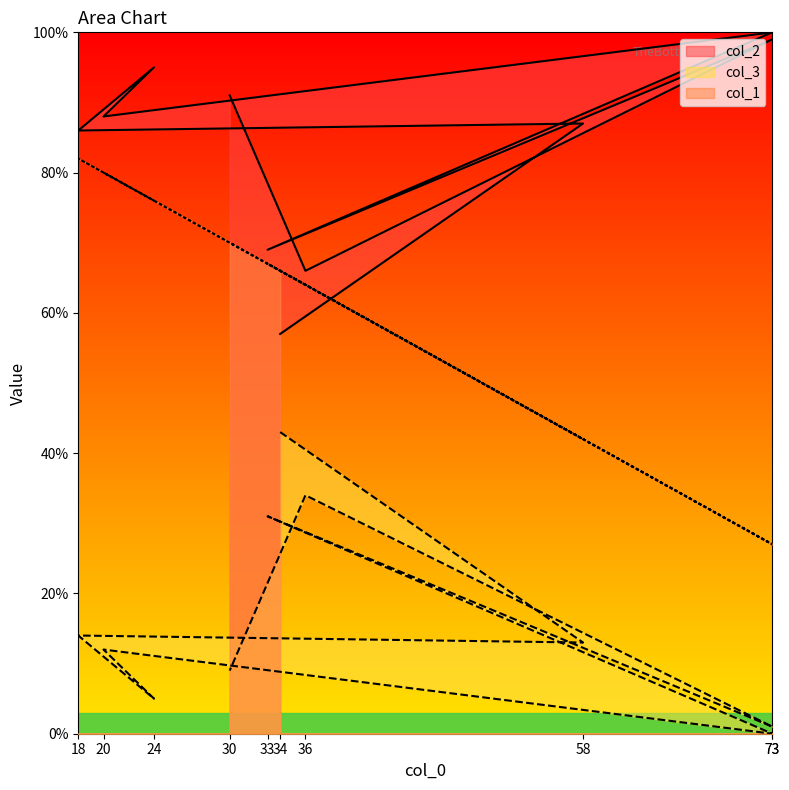

What are all the series names shown in the legend?

col_2, col_3, col_1